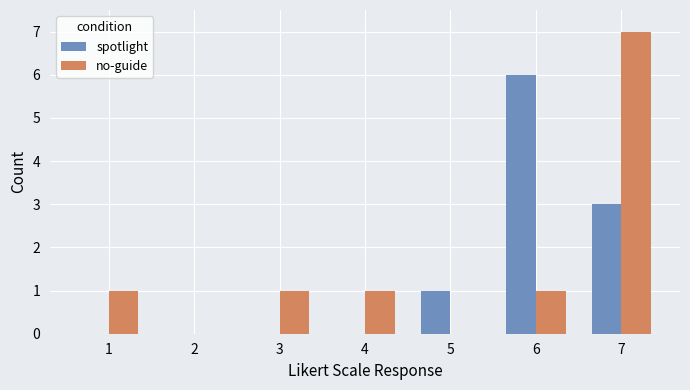

What is the average value of the spotlight series?

1